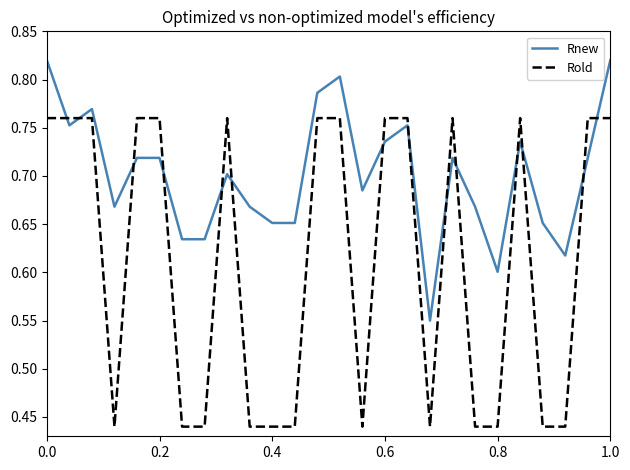

What is the difference between the maximum and minimum values in the Rnew series?

0.3